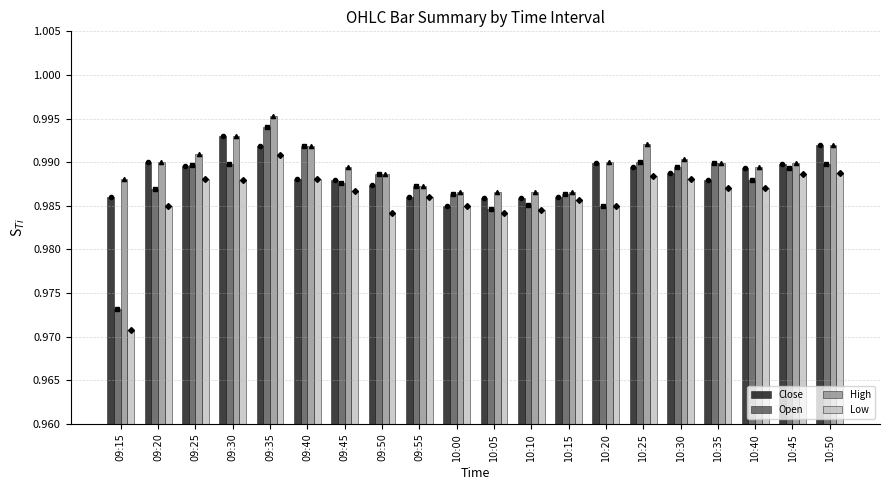

Is the value of High at 09:40 greater than the value of Low at 09:45?

Yes